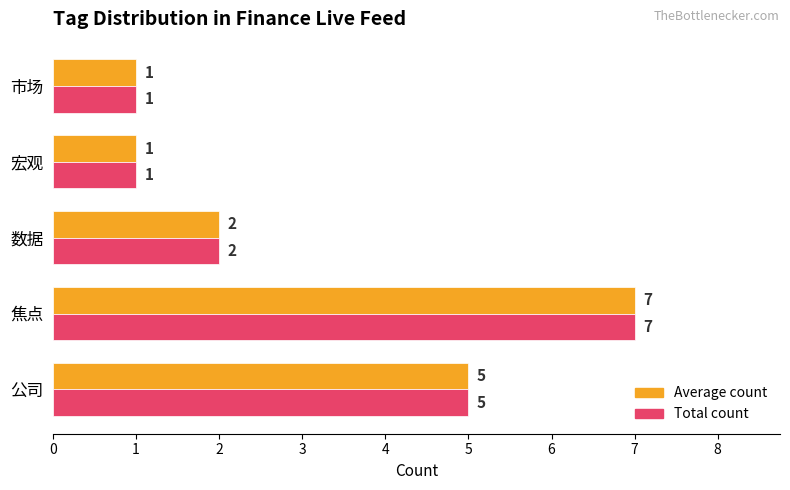

What is the total value across all series at 数据?

4